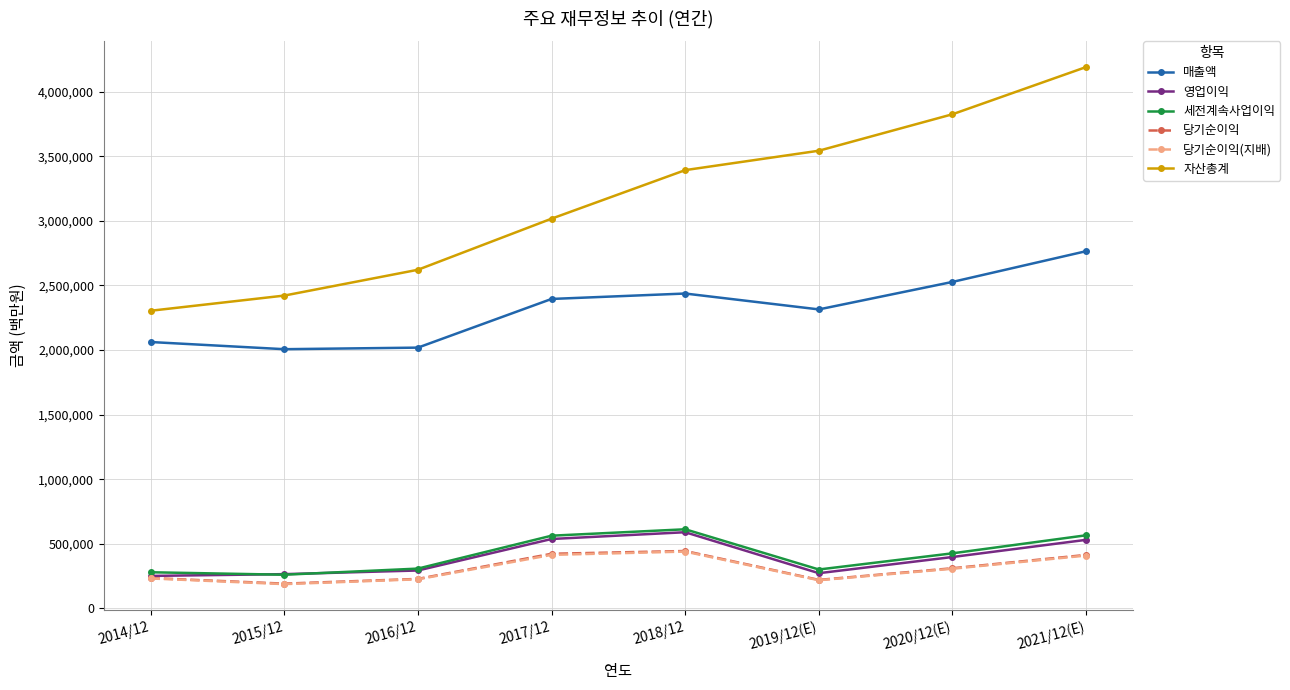

Where is the first local minimum for 당기순이익?

2015/12